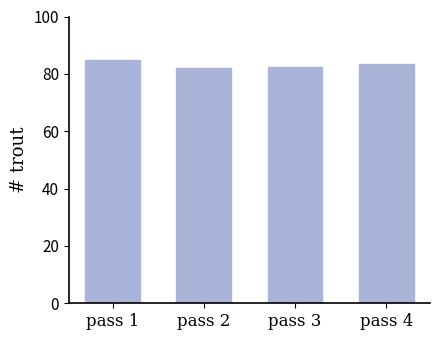

Where does the data first go above 83?

pass 1